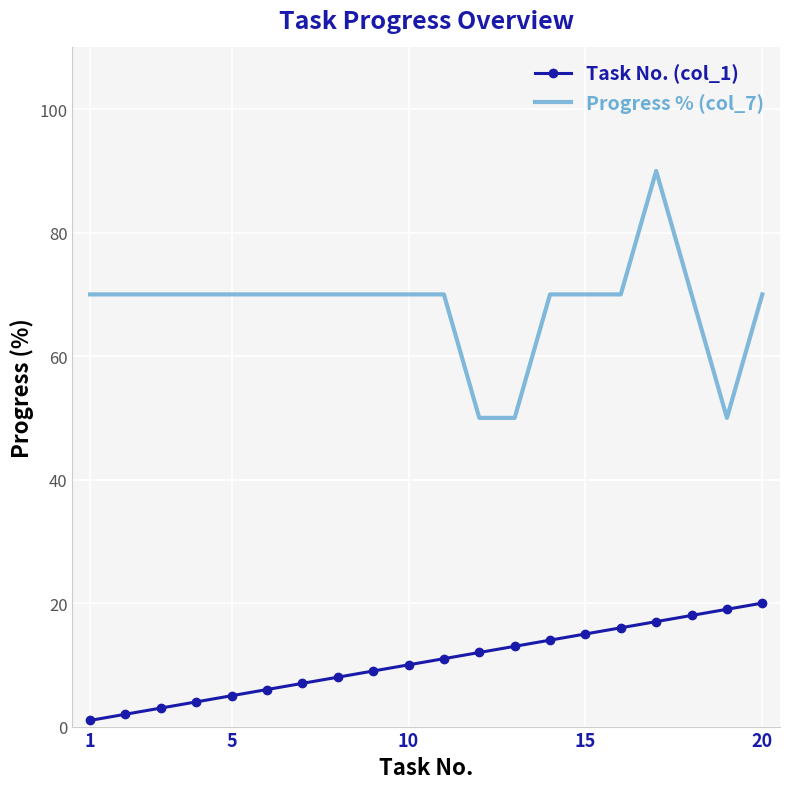

At how many categories does at least one series exceed 60?

17